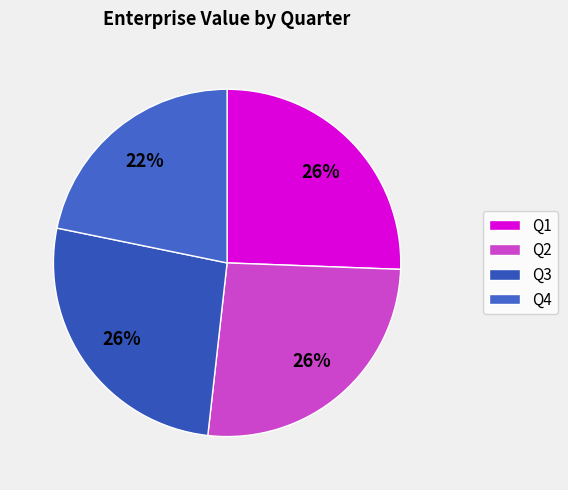

To the nearest percent, what portion does Q1 represent?

26%